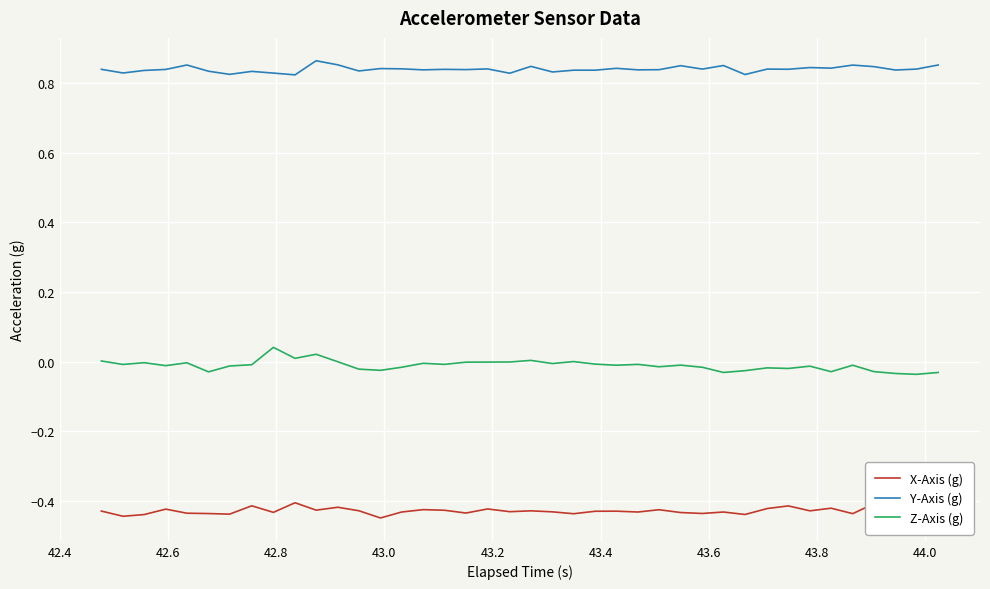

Does the chart display data point markers on the line(s)?

No